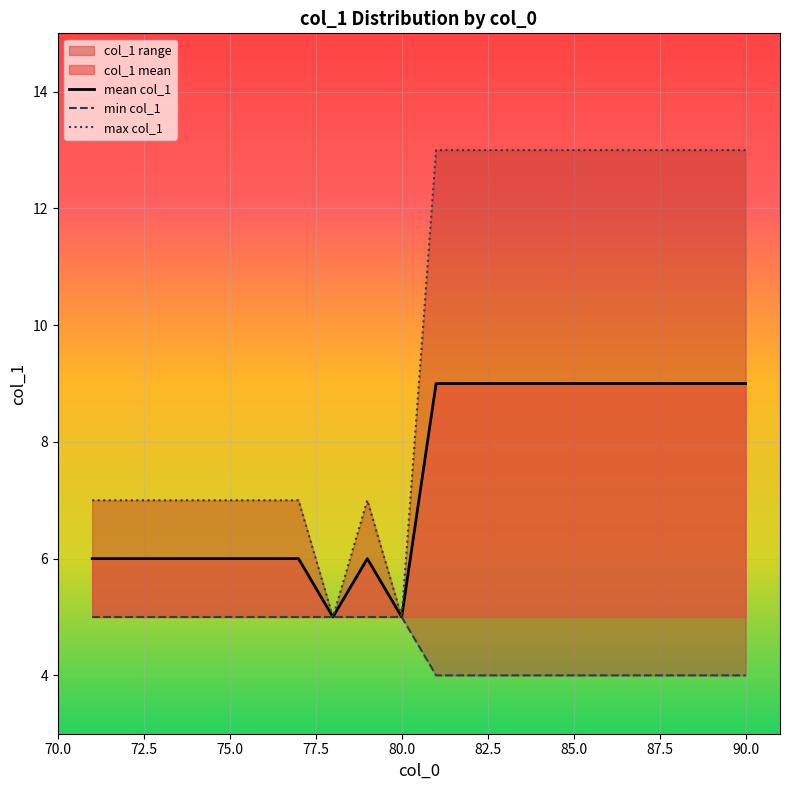

What is the minimum value for mean col_1?

5